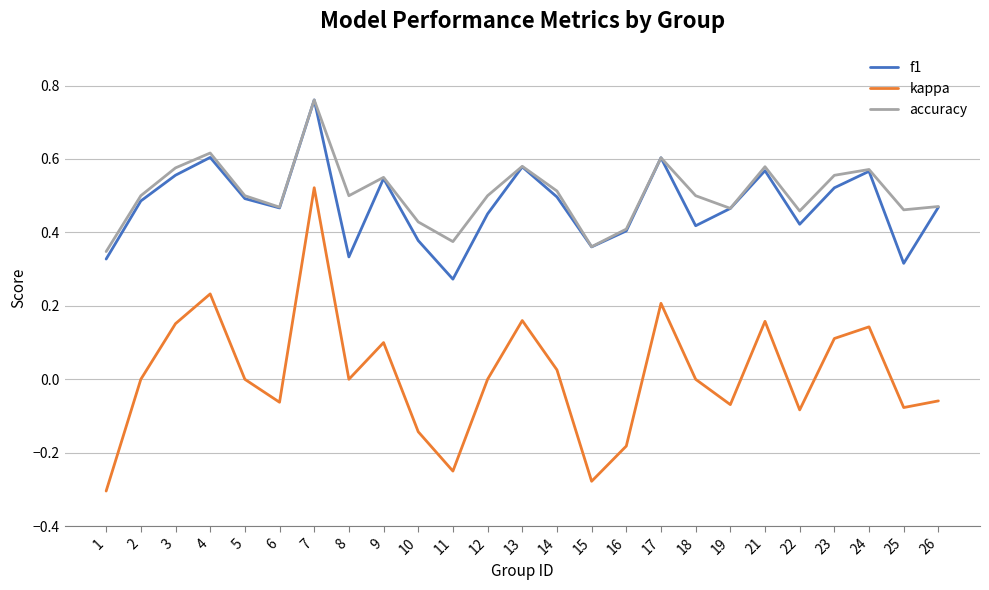

At which category does accuracy reach its first local peak?

4